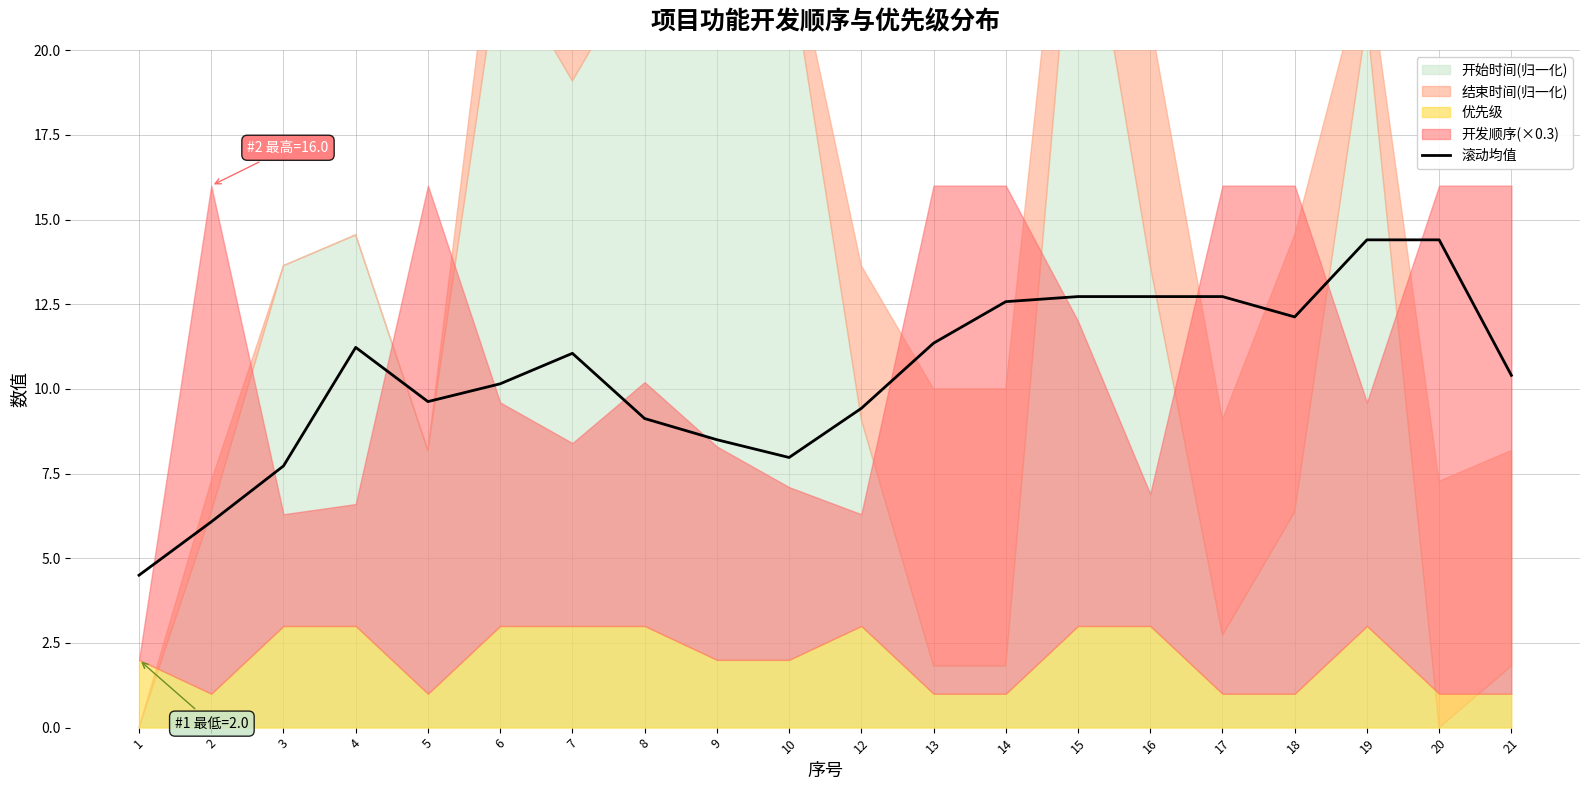

Reading right to left, what are all the values shown in this chart?

10.4	14.4	14.4	12.1	12.7	12.7	12.7	12.6	11.3	9.4	8.0	8.5	9.1	11.1	10.2	9.6	11.2	7.7	6.1	4.5